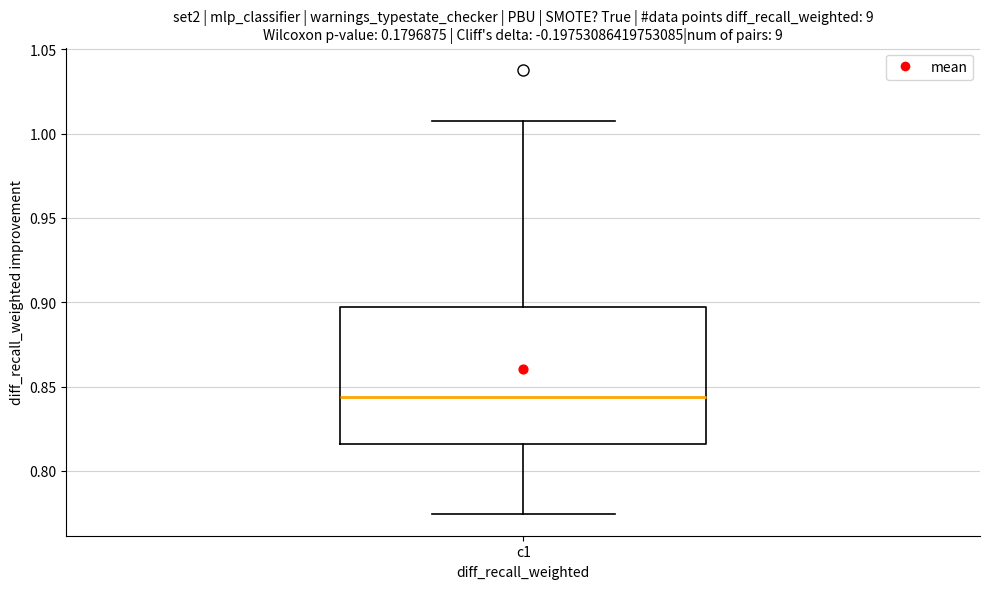

Where does the median line of the box for c1 sit on the y-axis? The values are not printed on the chart, so give them approximately, as read against the axis.

0.845